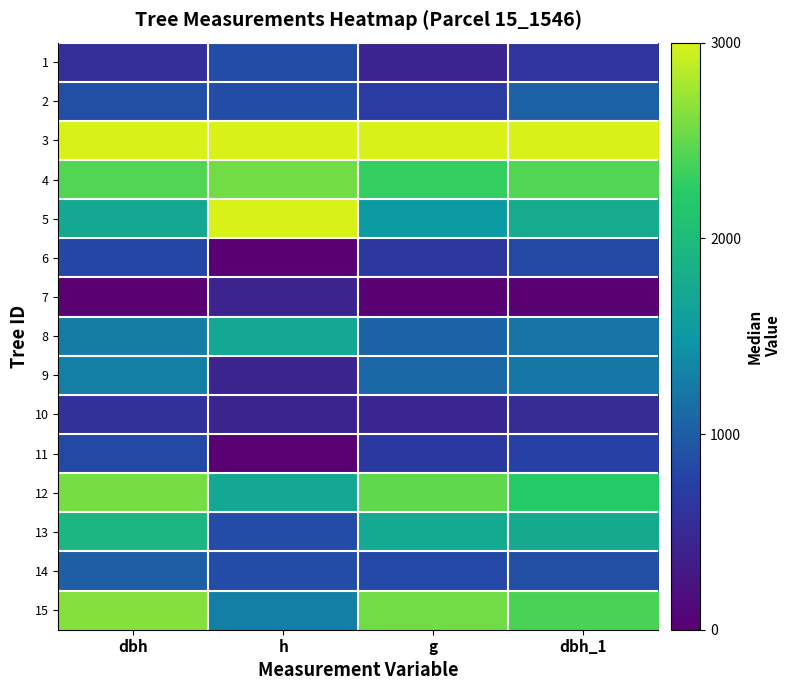

Which series has the largest total across all categories?

3